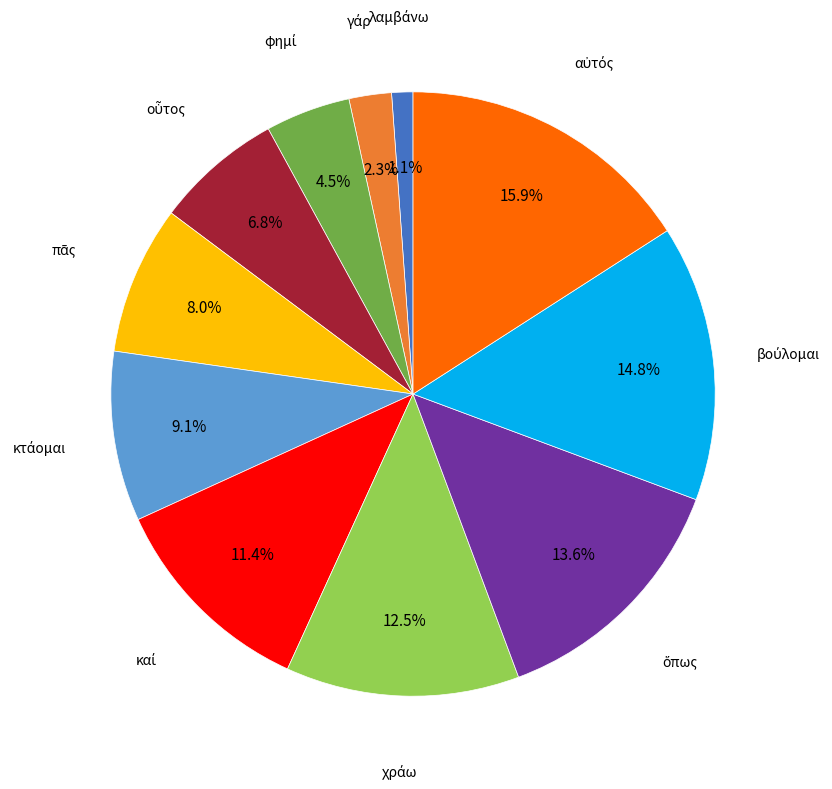

How many segments does this pie chart have?

11